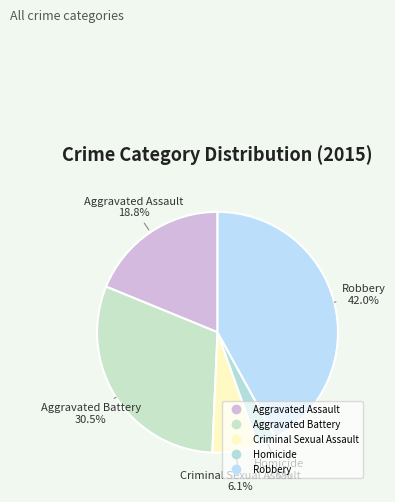

Combined, what portion of the pie is Criminal Sexual Assault and Homicide?

8.7%